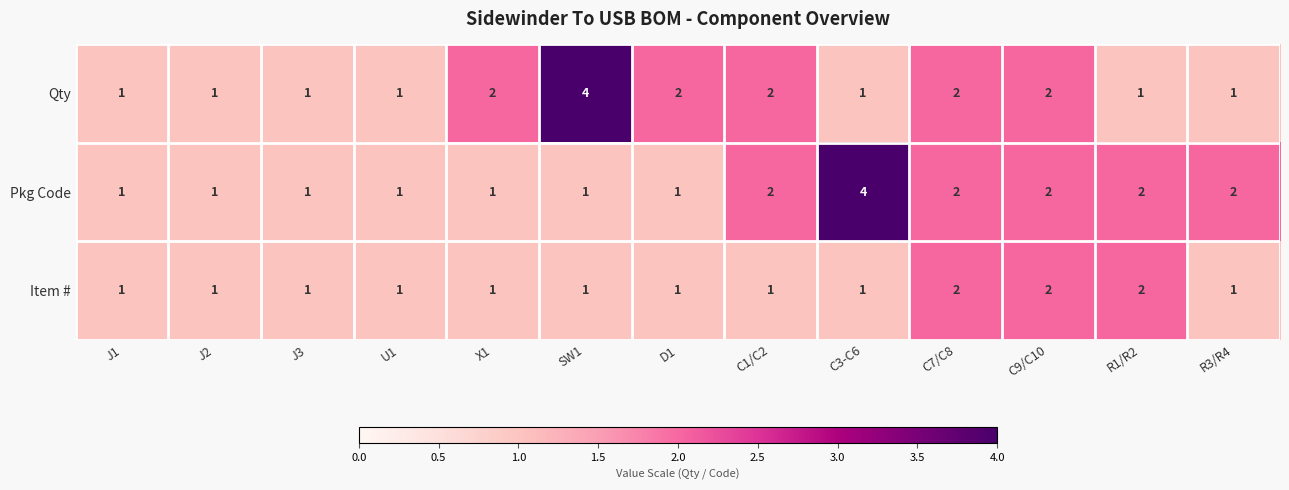

What is the total value across all series at R3/R4?

4